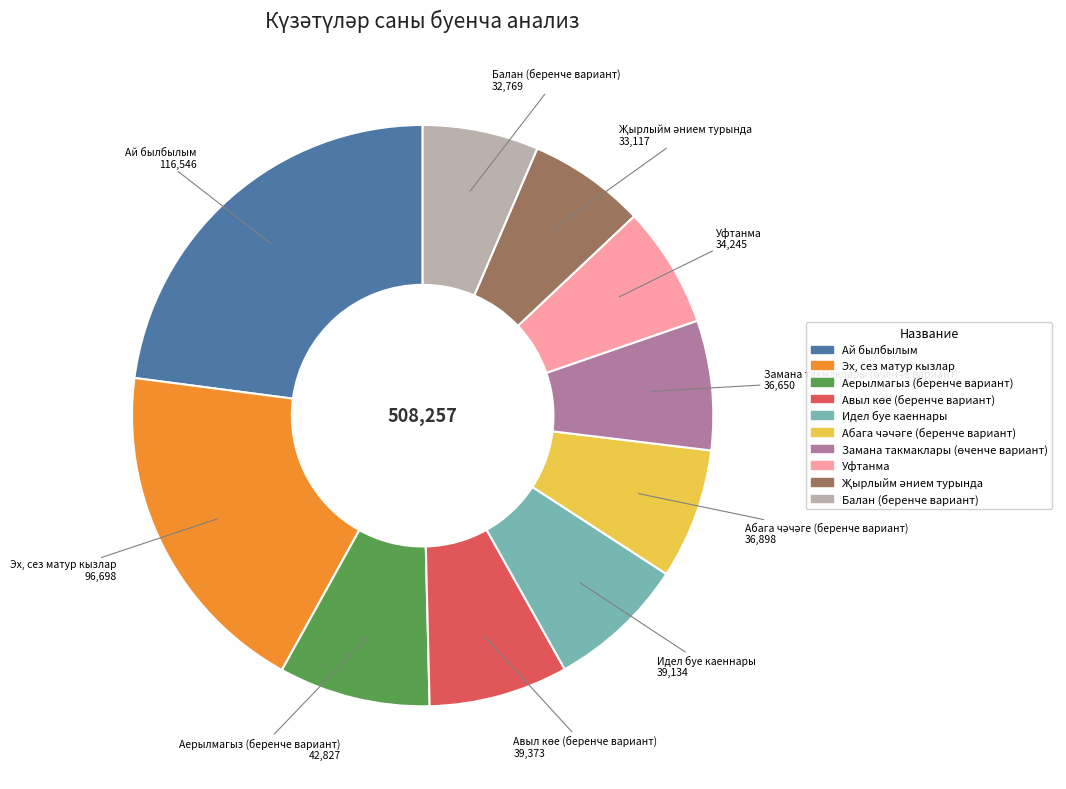

Between Уфтанма and Ай былбылым, which is larger?

Ай былбылым